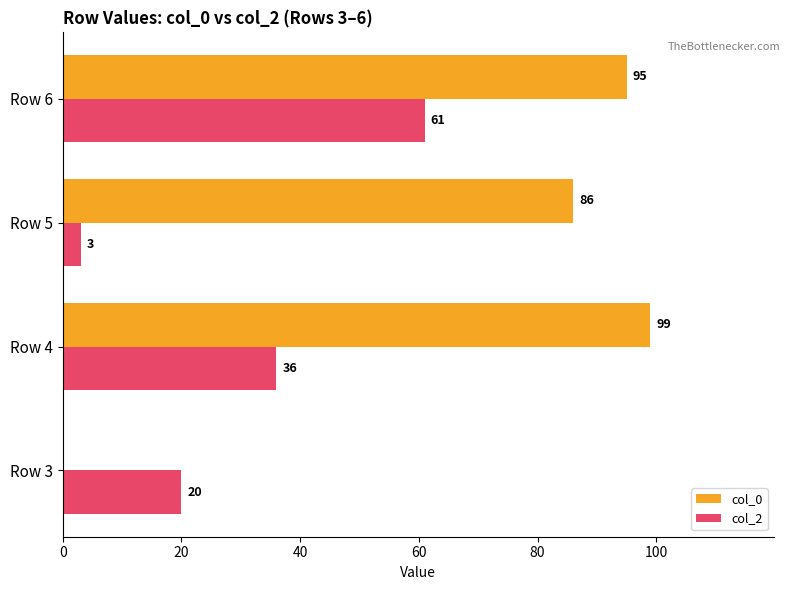

Which series changed the most between Row 5 and Row 6?

col_2